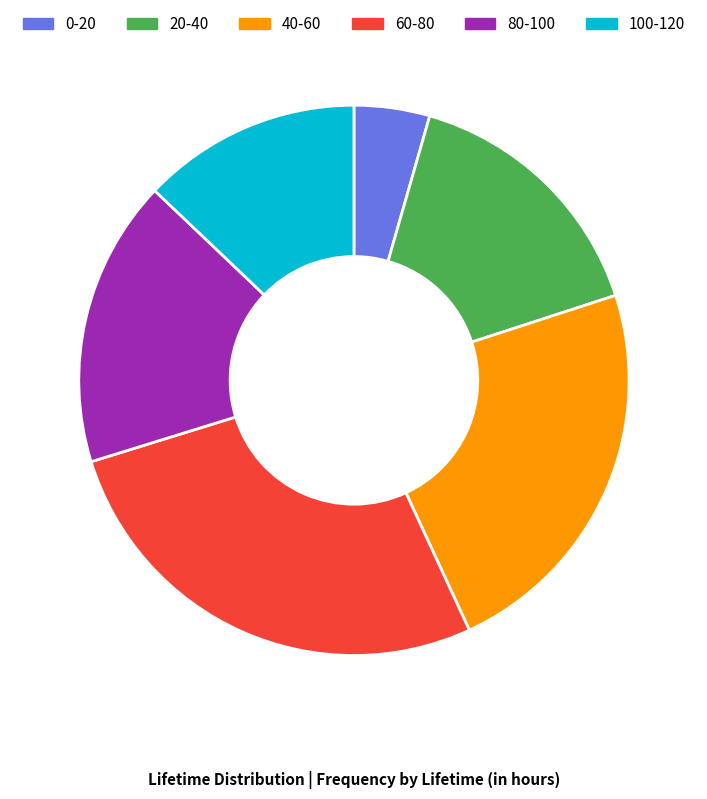

Between 40-60 and 80-100, which is larger?

40-60